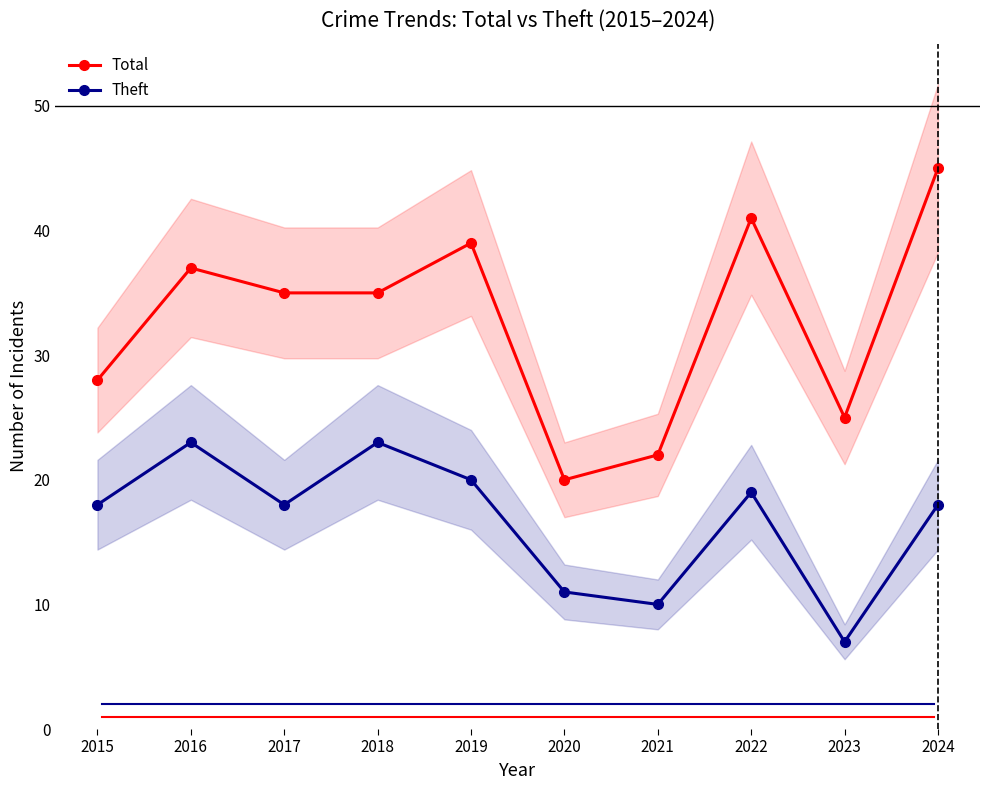

Where does the Total series first go above 35?

2016